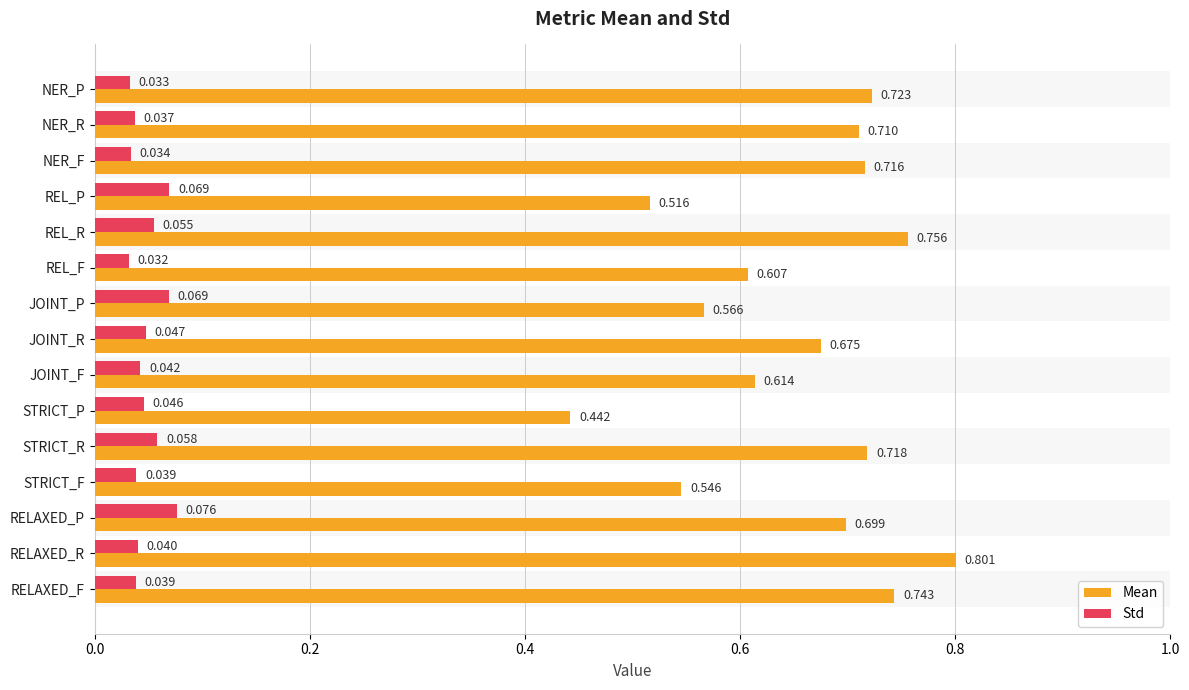

Rank the series by their maximum value, from lowest to highest.

Std, Mean